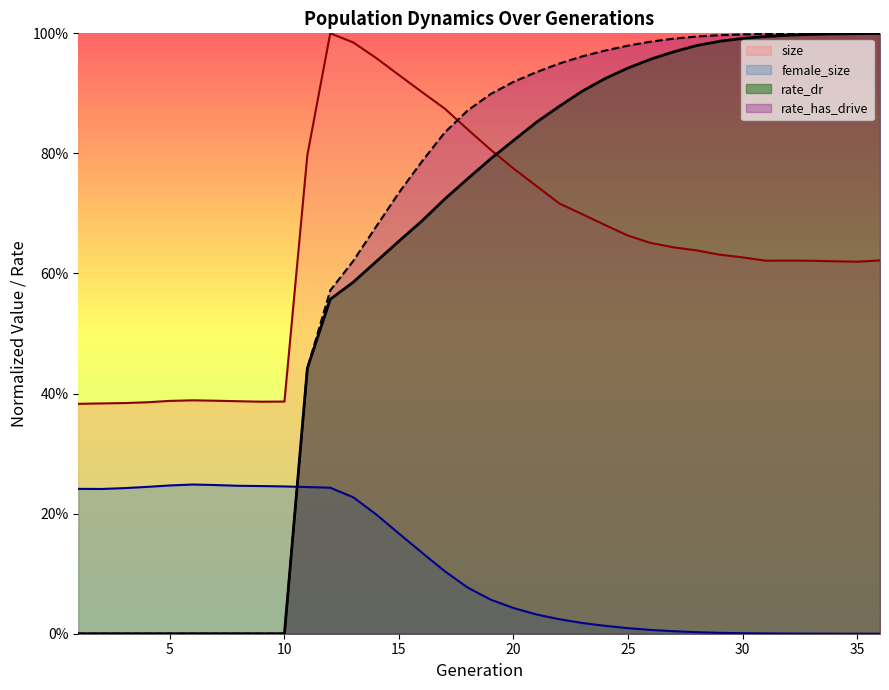

What is the sum of all rate_has_drive values?

23.1